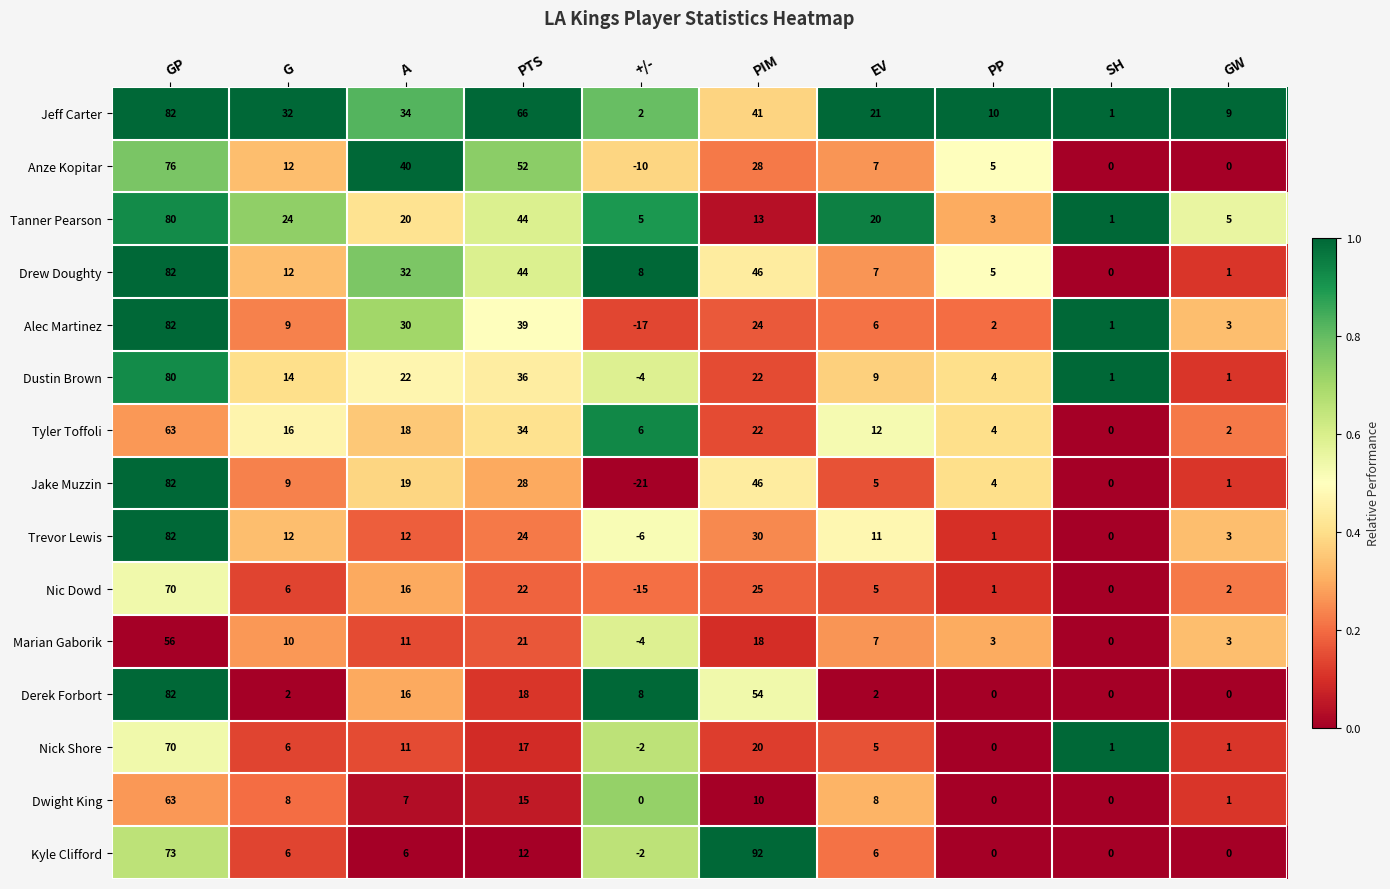

What is the difference between the Jake Muzzin values at PIM and +/-?

67